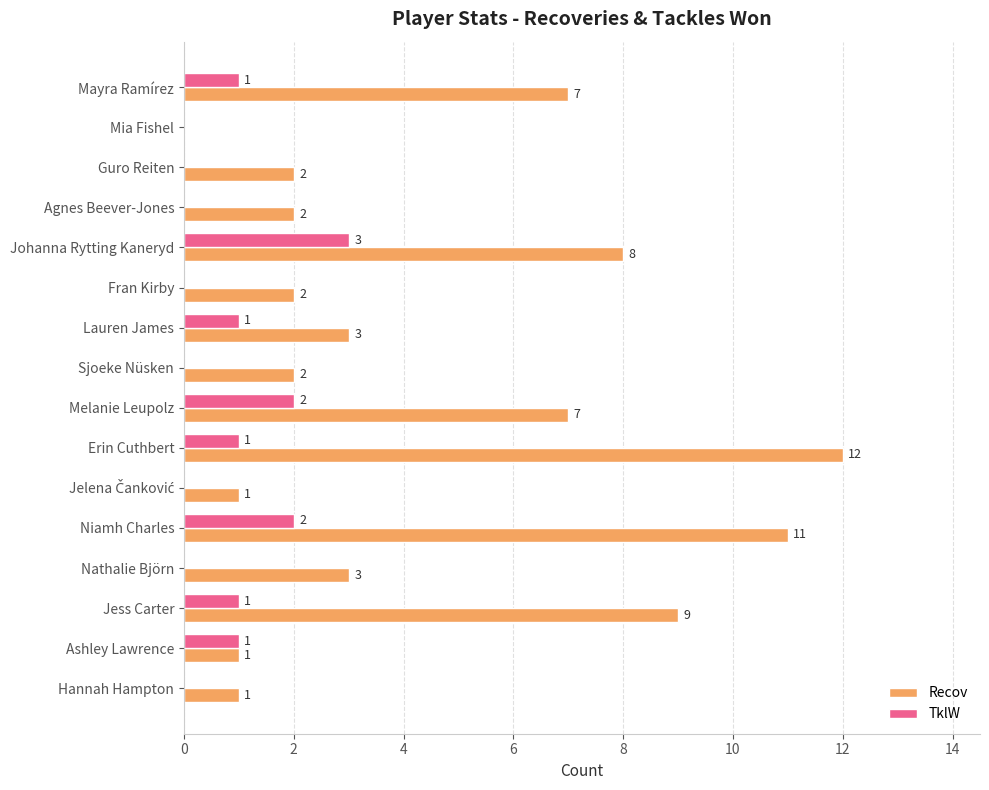

What are all the series names shown in the legend?

Recov, TklW